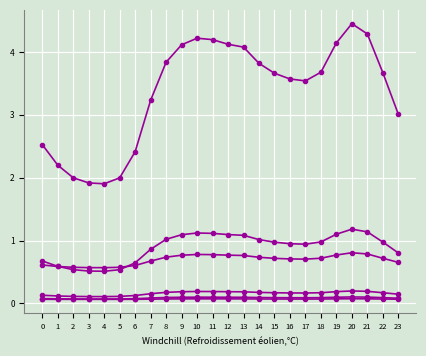

How many lines are shown in the chart?

6